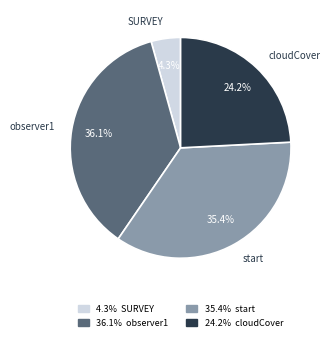

What percentage is the cloudCover slice, to the nearest percent?

24%